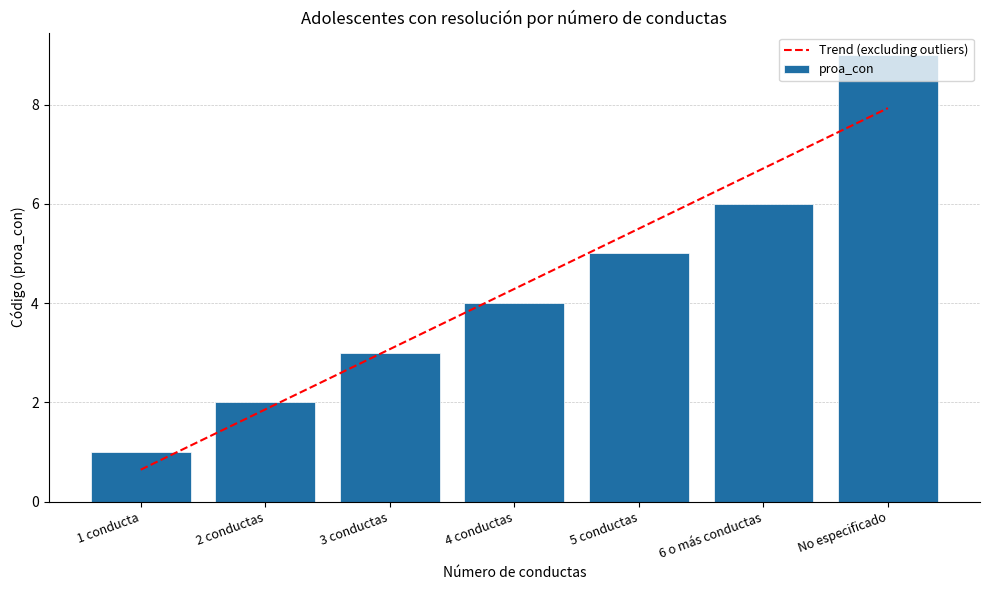

What is the difference between the maximum and minimum values?

8